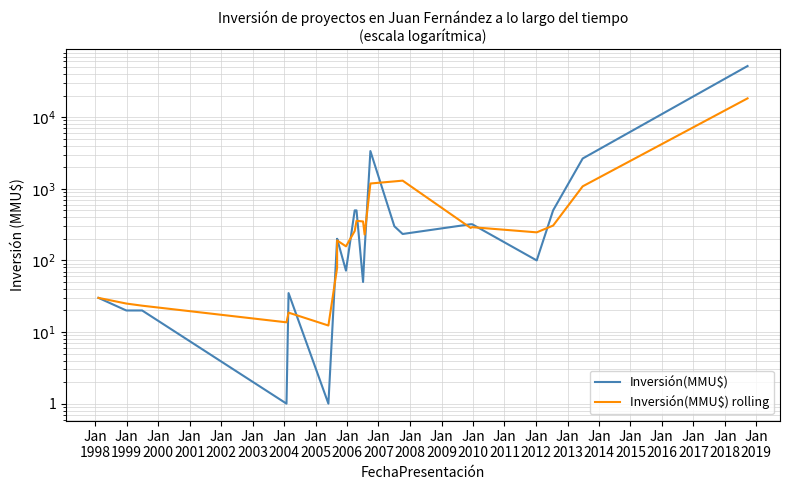

How many data points in Inversión(MMU$) are less than 200?

11